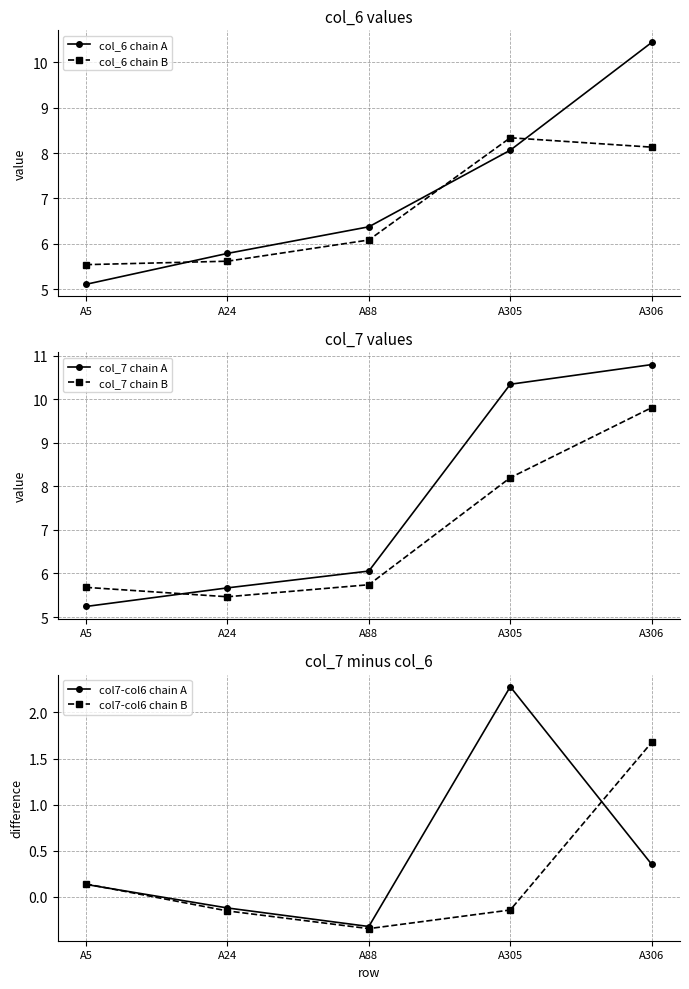

Is it true that col_6 chain A equals 6.4 at A88?

True